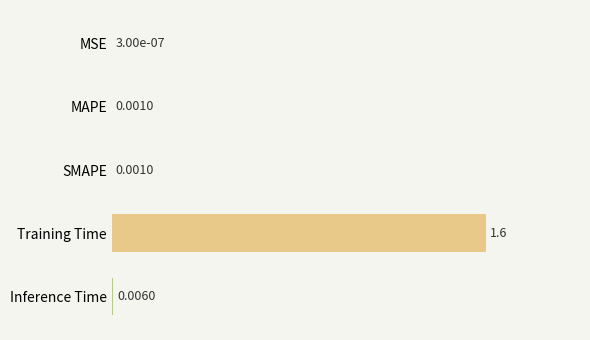

Between MSE and Training Time, which is larger?

Training Time